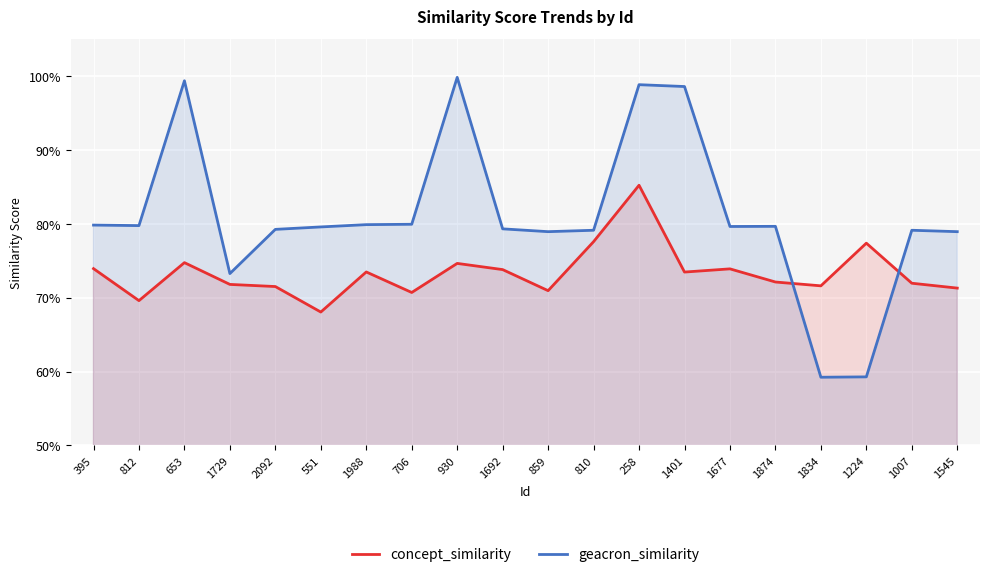

What is the sum of the geacron_similarity values at 1401 and 1224?

1.6